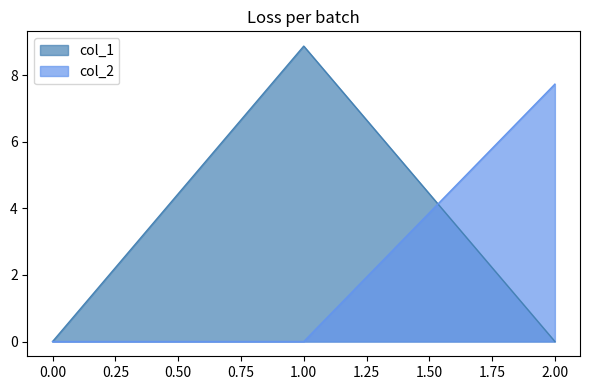

Does the chart have visible grid lines?

No